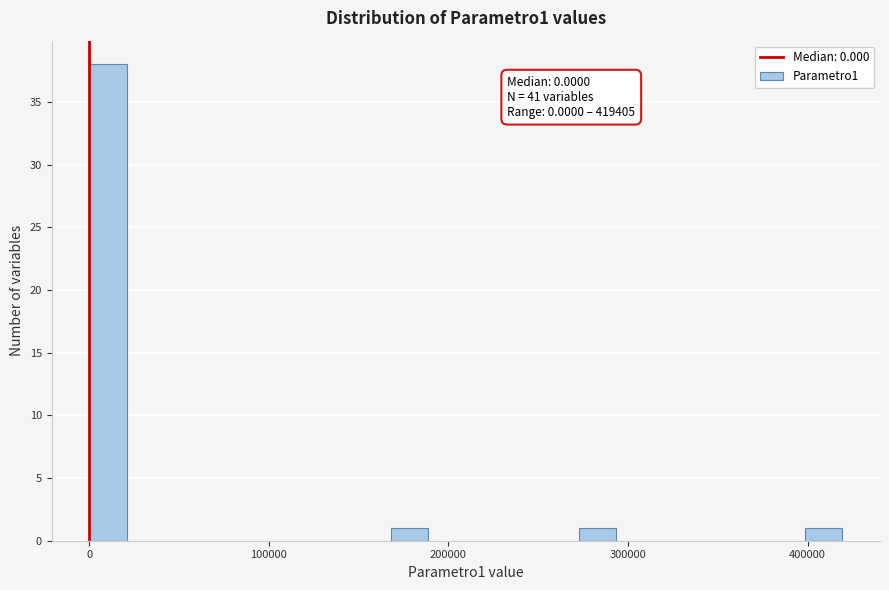

Read against the x-axis, roughly where is the centre of the tallest bar?

10000